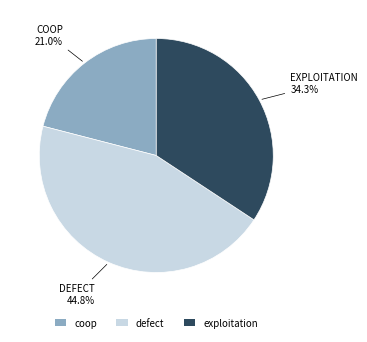

Approximately how many times larger is the value at exploitation compared to defect?

0.8